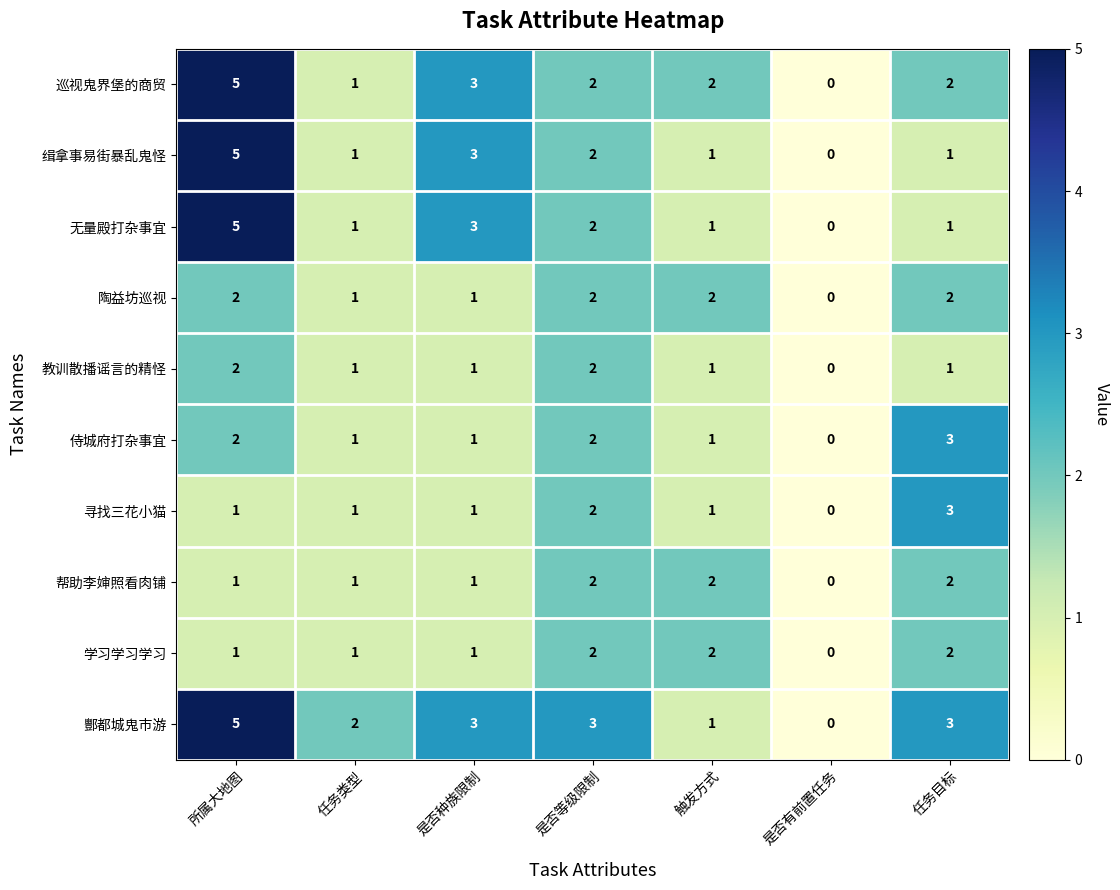

Count the number of categories in the chart.

7